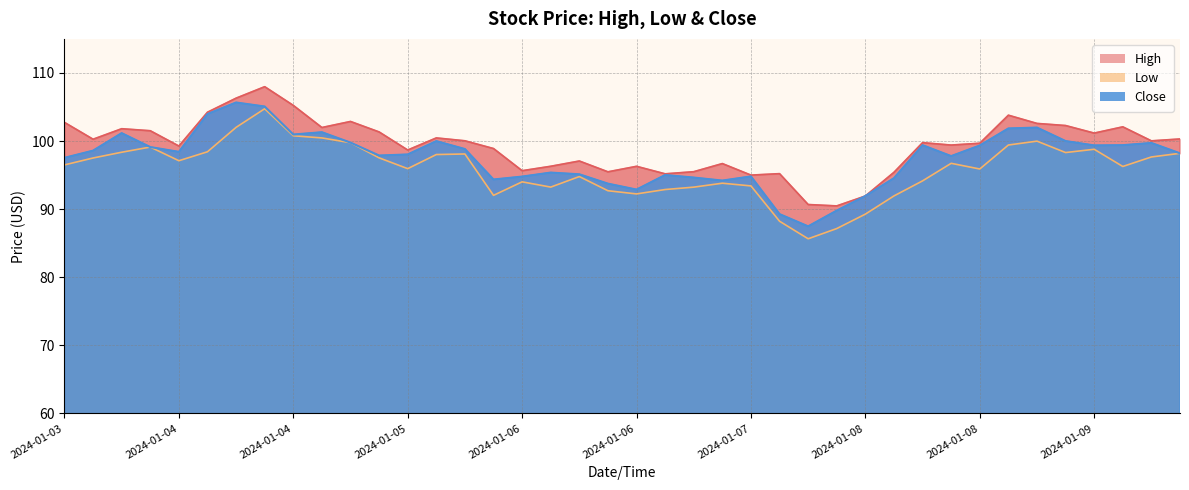

What is the difference between the second highest and second lowest values in the Close series?

15.8